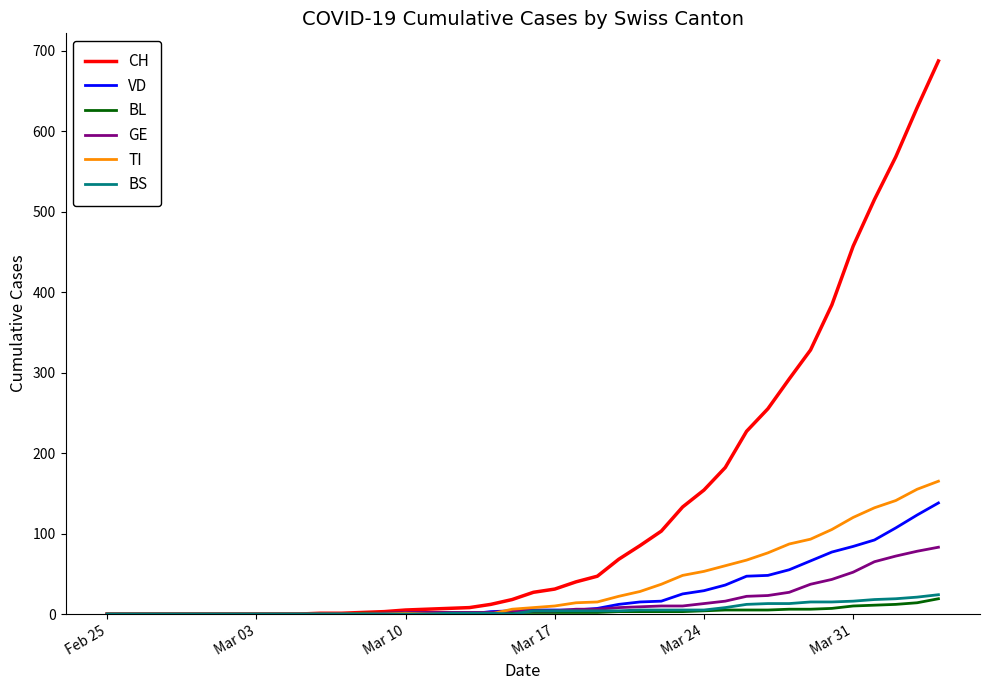

Which series has the largest range (max minus min)?

CH